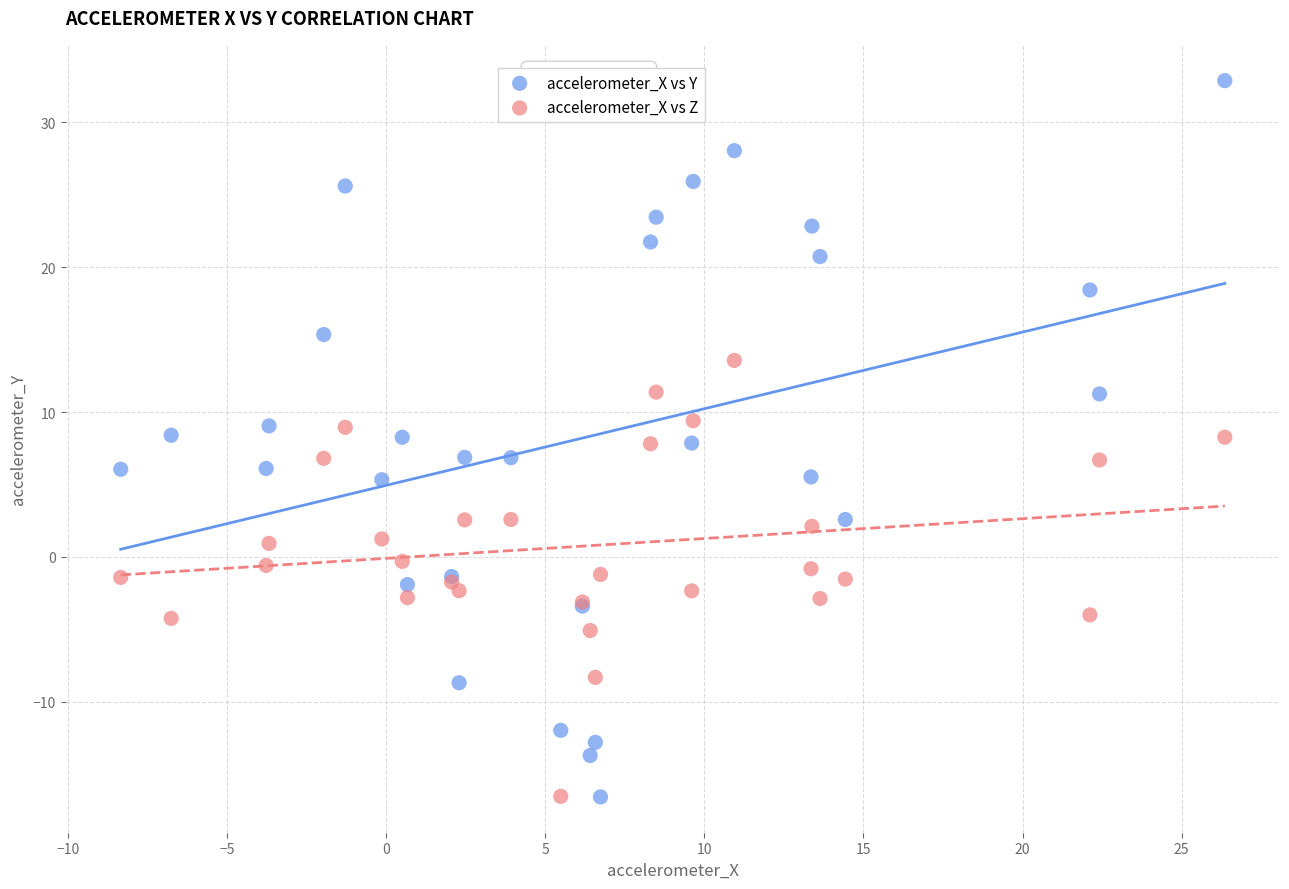

Which series contains the highest Y value?

accelerometer_X vs Y